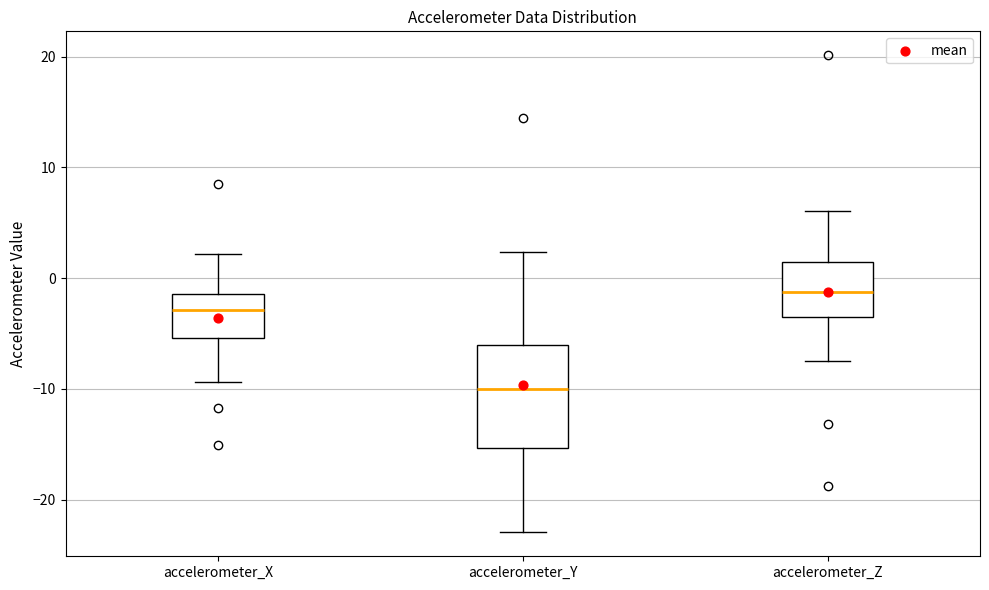

Where is the lower edge of the box for accelerometer_Y on the y-axis? The values are not printed on the chart, so give them approximately, as read against the axis.

-15